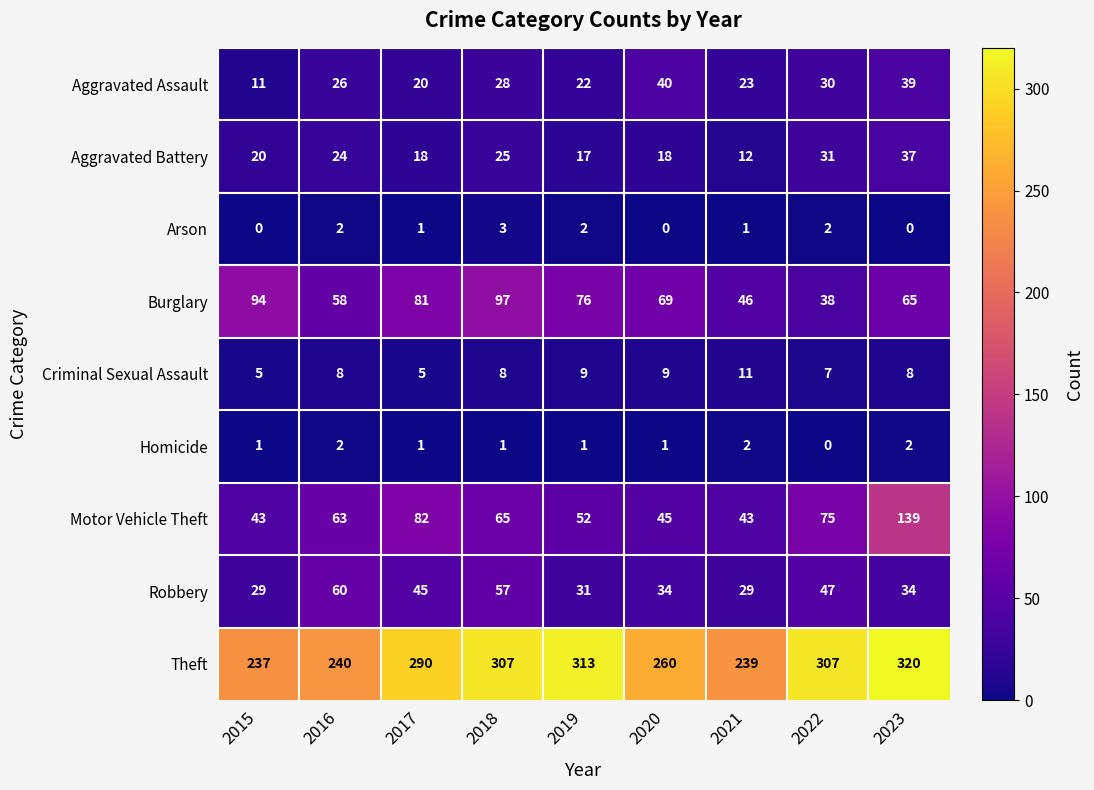

The value of Aggravated Battery at 2018 is 40. True or false?

False